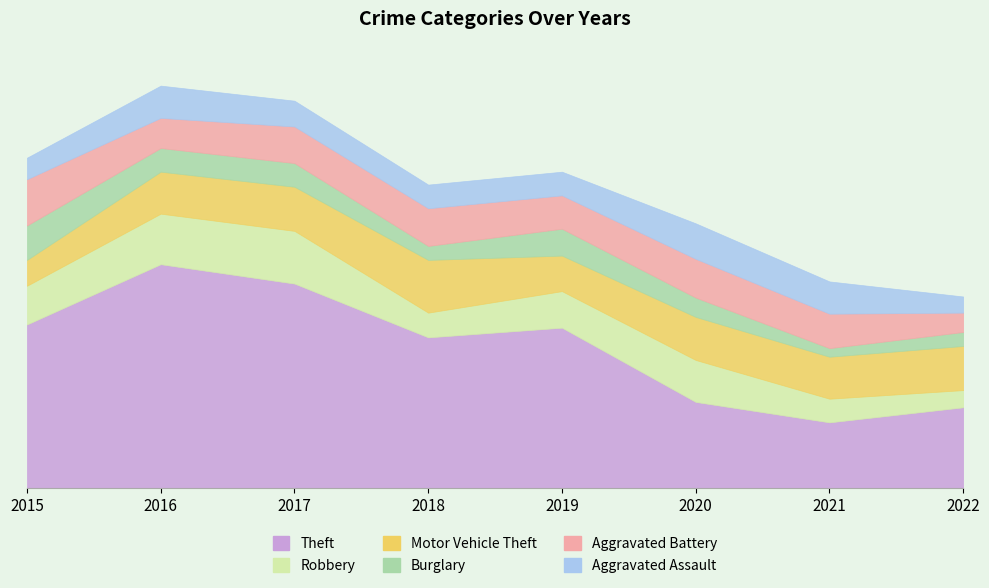

Which category has the lowest value in the Robbery series?

2022